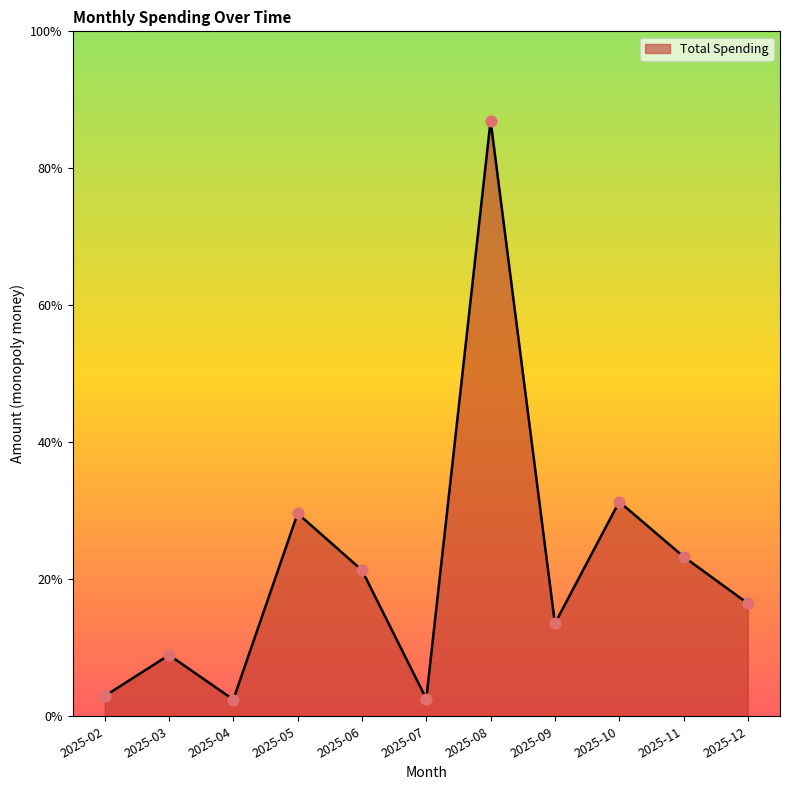

What is the change in value from 2025-05 to 2025-07?

-49.9